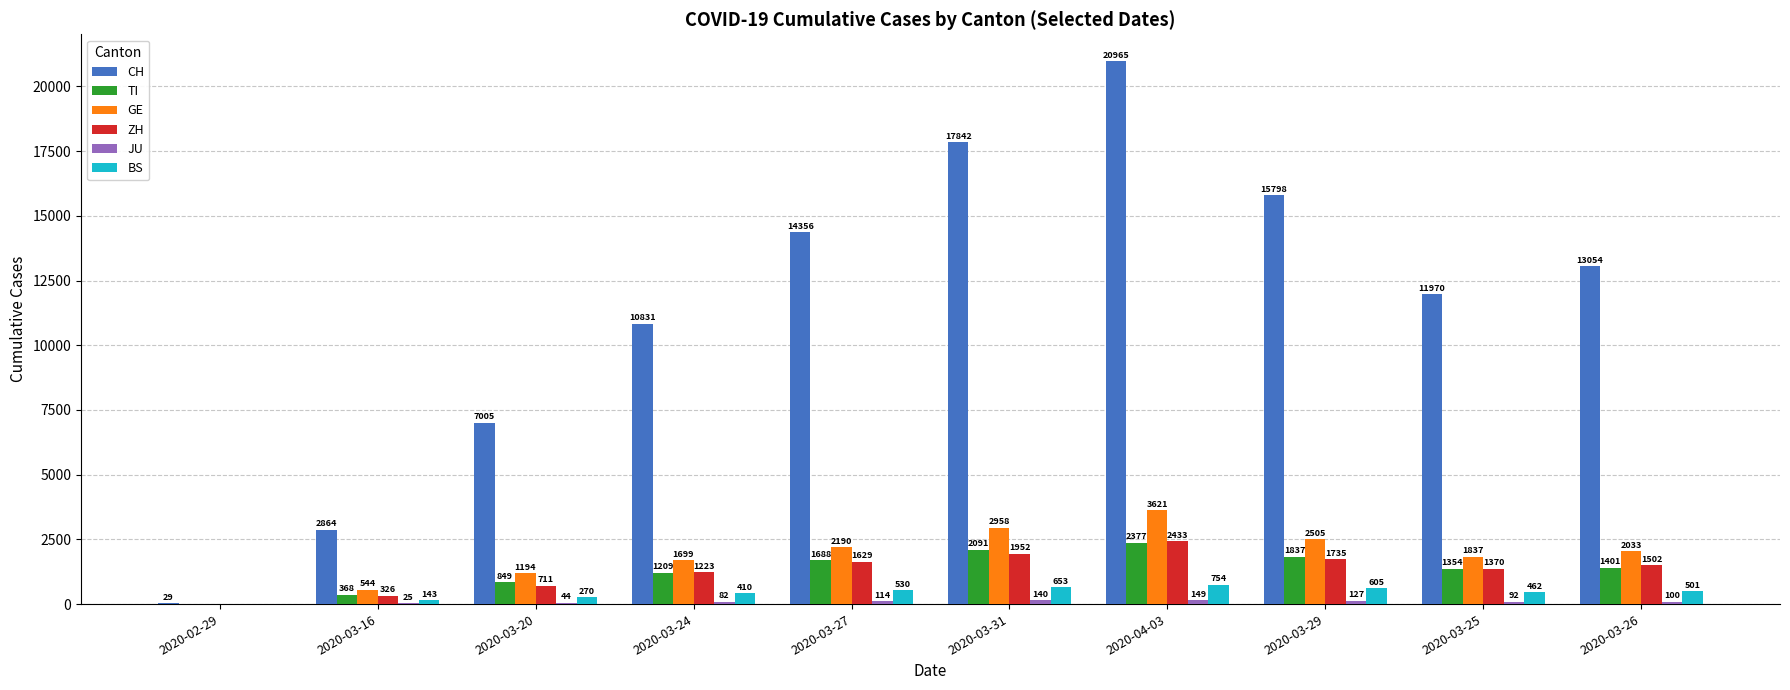

Which series changed the most between 2020-04-03 and 2020-03-25?

CH